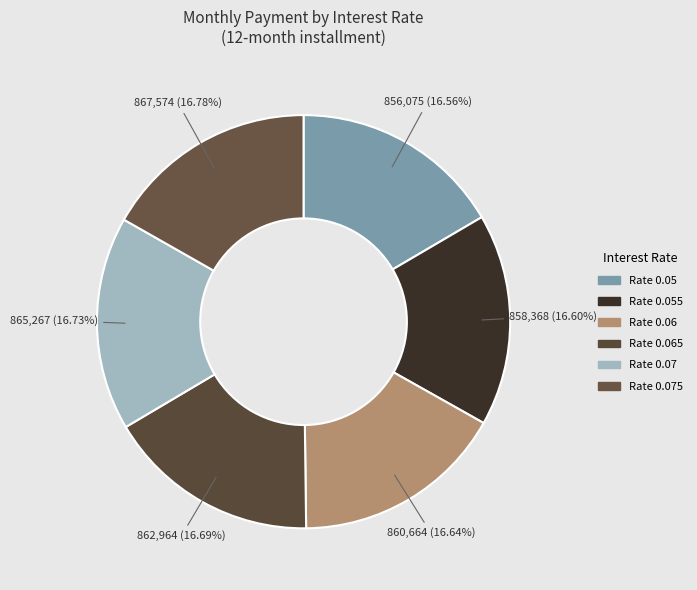

Is there a majority slice in this chart?

No